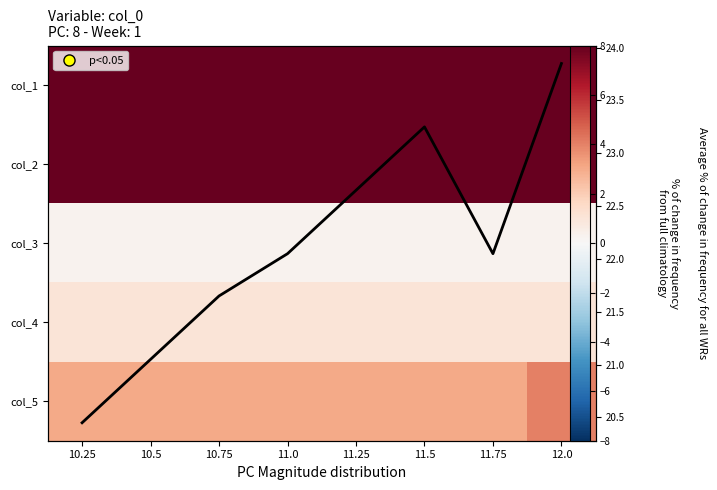

At which label is col_5 closest to 3?

10.25